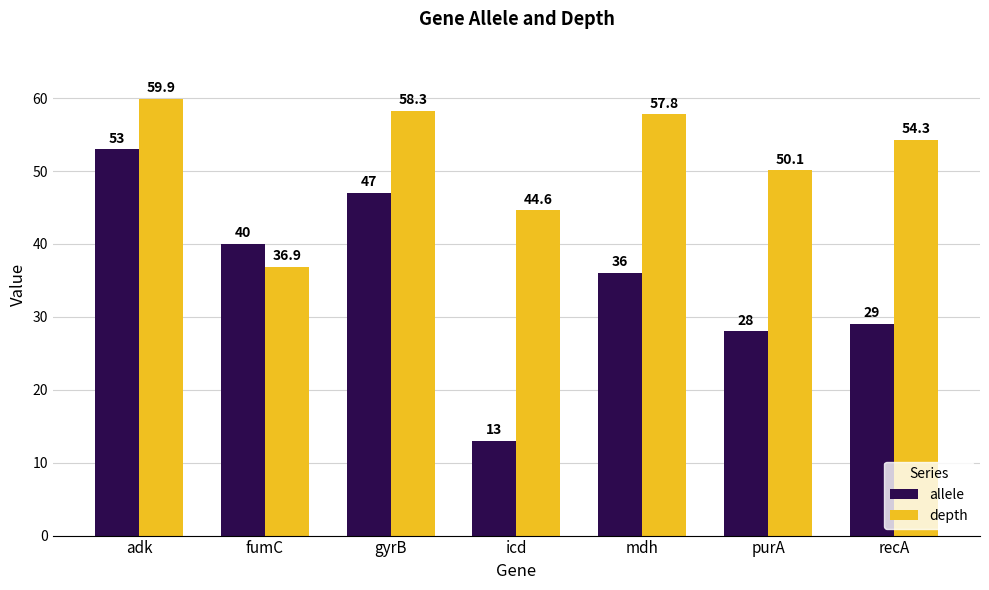

Reading left to right, extract all data points from this chart.

allele: adk=53.0	fumC=40.0	gyrB=47.0	icd=13.0	mdh=36.0	purA=28.0	recA=29.0
depth: adk=59.9	fumC=36.9	gyrB=58.3	icd=44.6	mdh=57.8	purA=50.1	recA=54.3